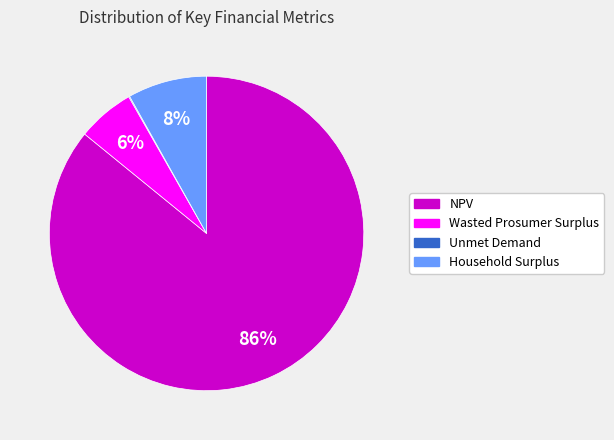

Is there any slice that represents more than half of the pie?

Yes